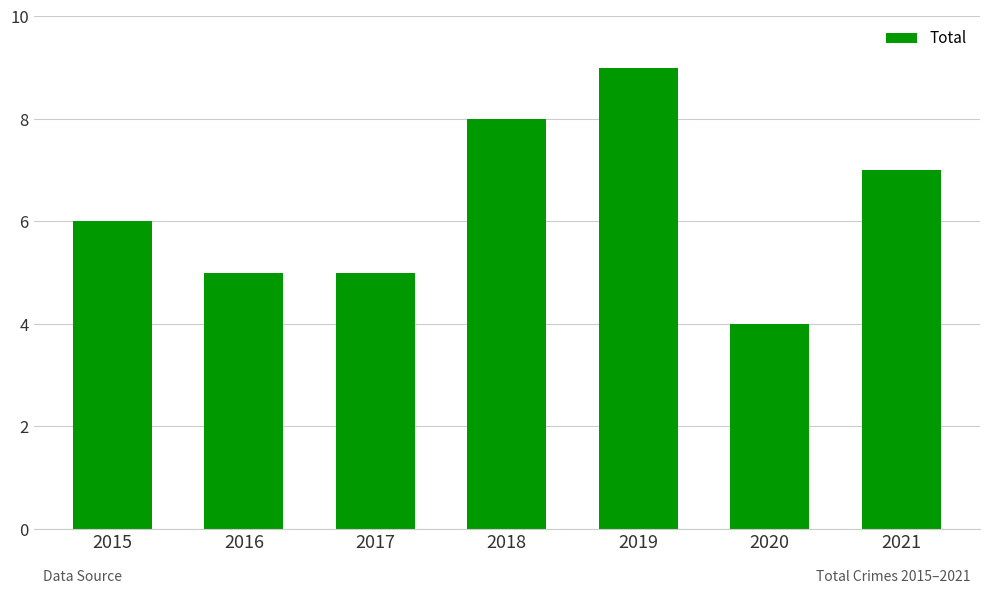

What value does the data have at 2016?

5